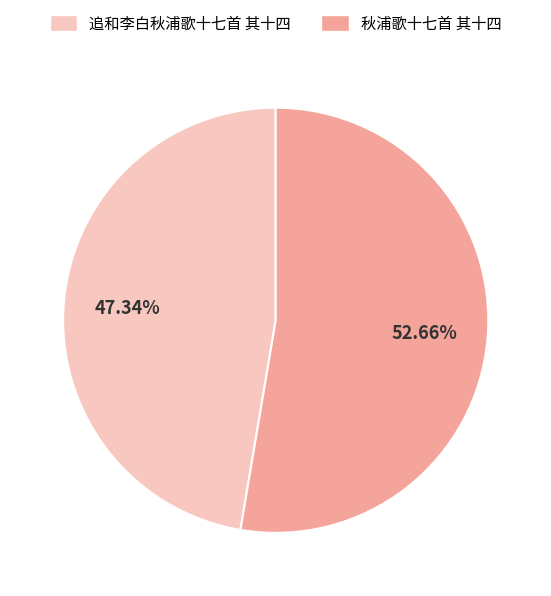

The 秋浦歌十七首 其十四 slice represents 53% of the pie. True or false?

True